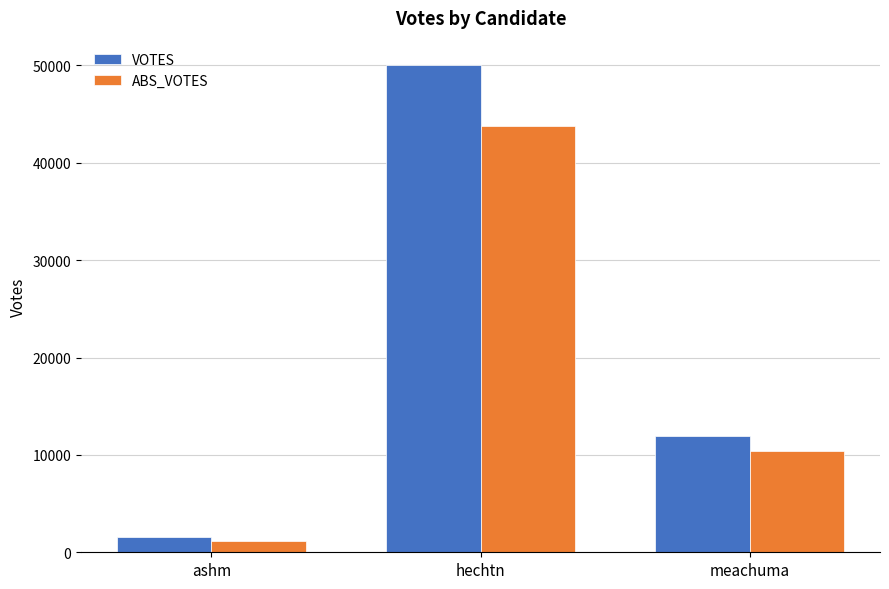

What is the lowest value of the VOTES series?

1602